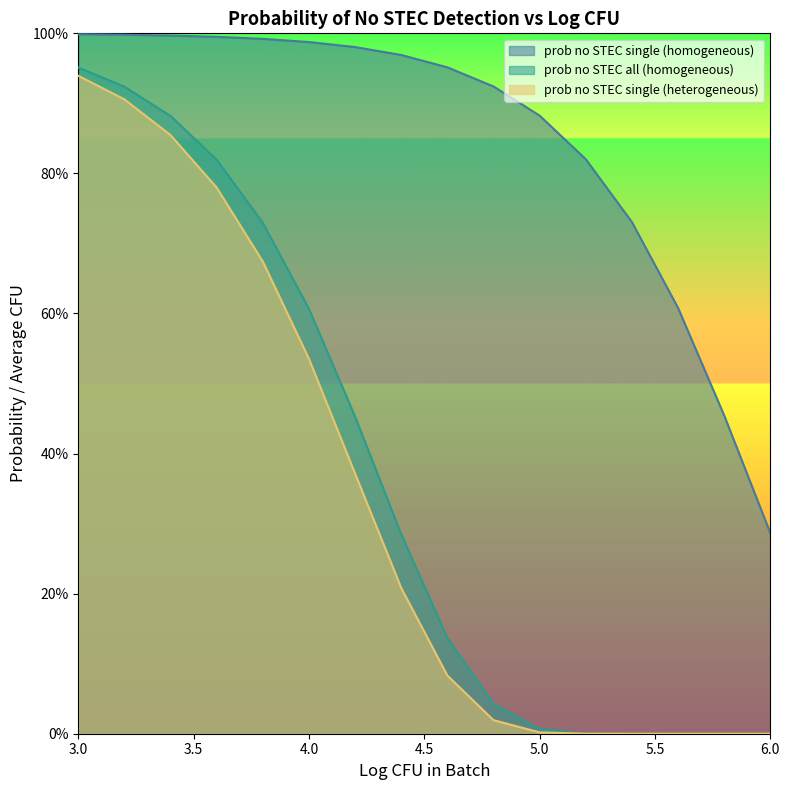

How many lines are shown in the chart?

3